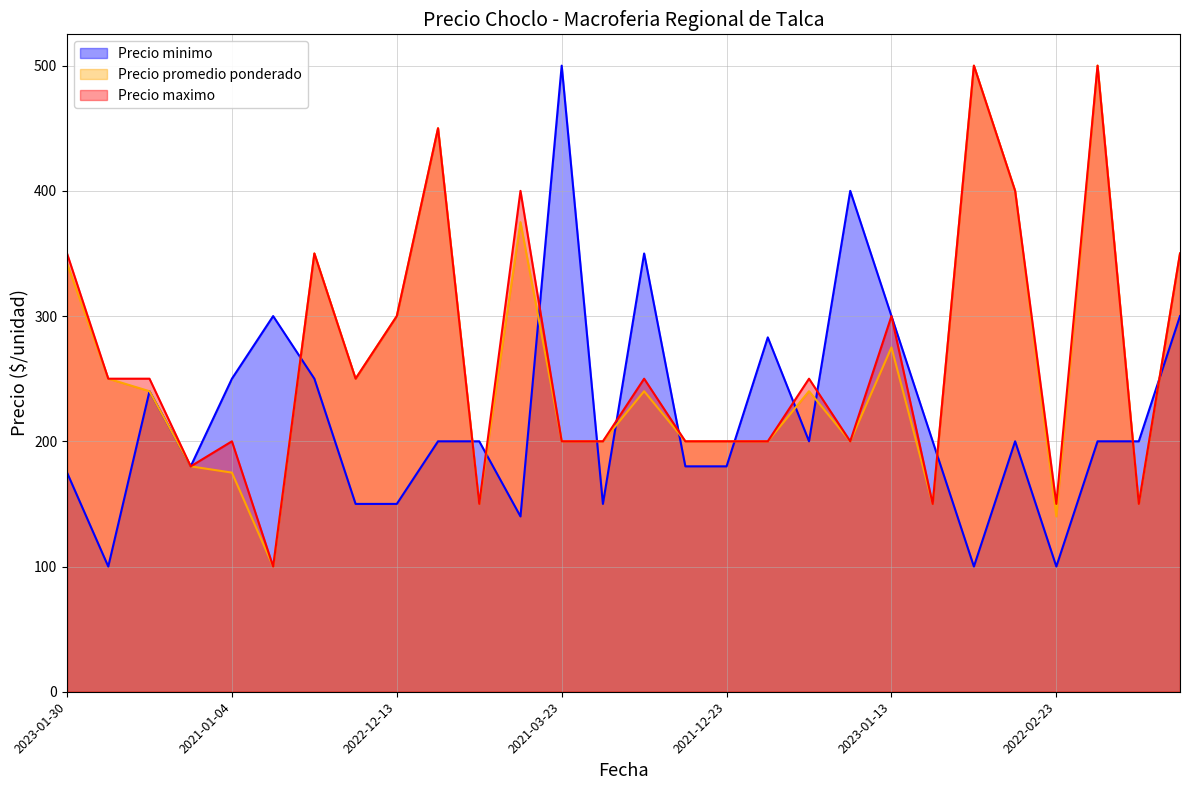

True or false: Precio maximo and Precio promedio ponderado cross at least once.

False